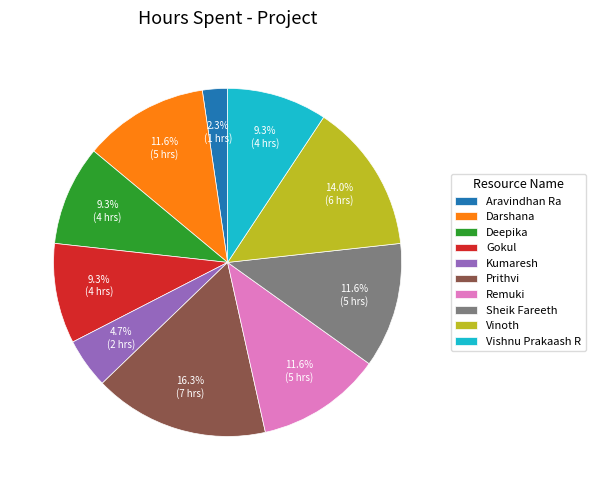

Which category has the biggest portion of the pie?

Prithvi